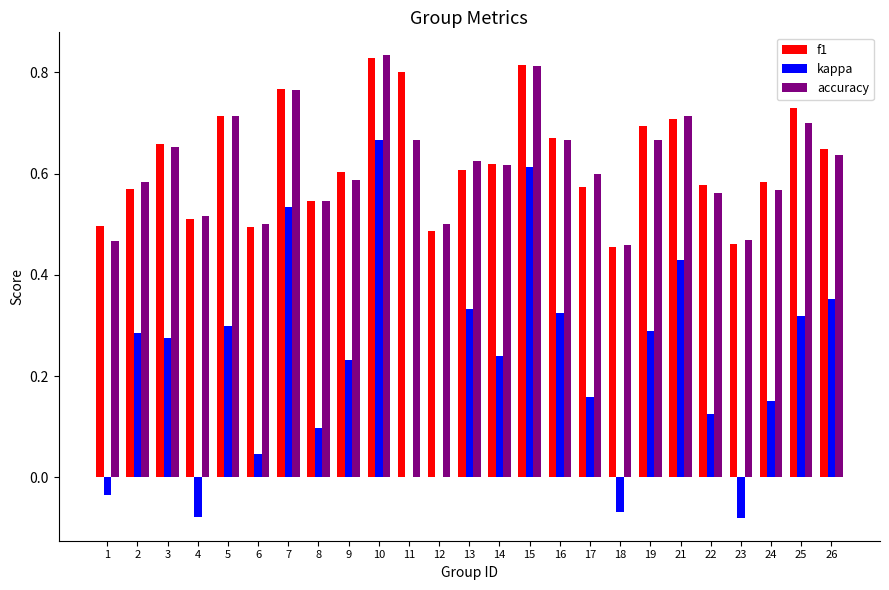

Is it true that accuracy equals 0.7 at 3?

True